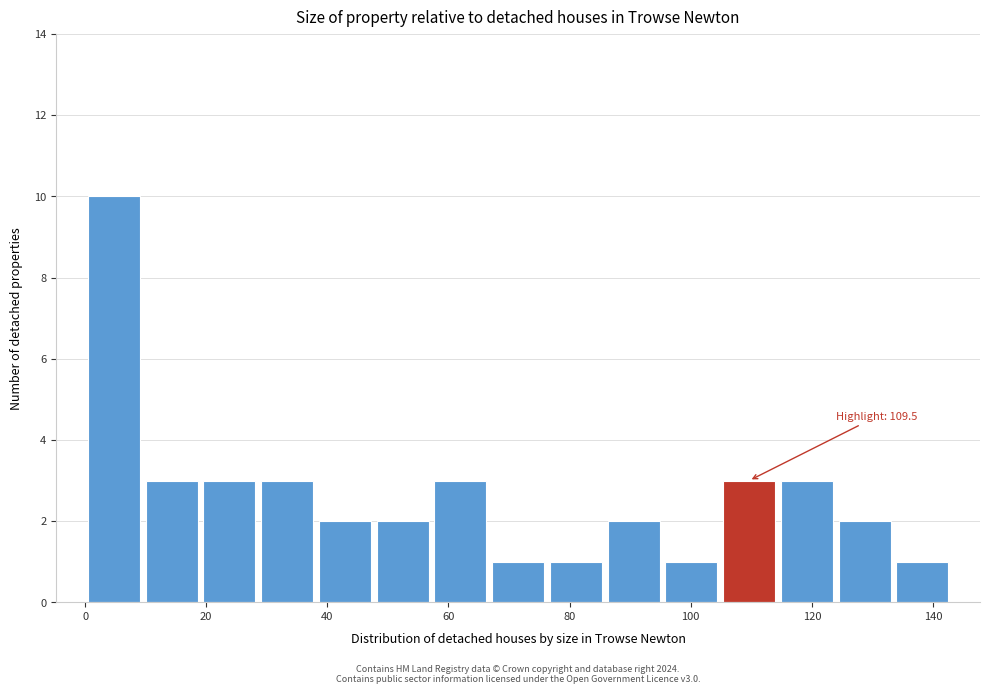

Which range on the x-axis has the tallest bar?

0 to 10